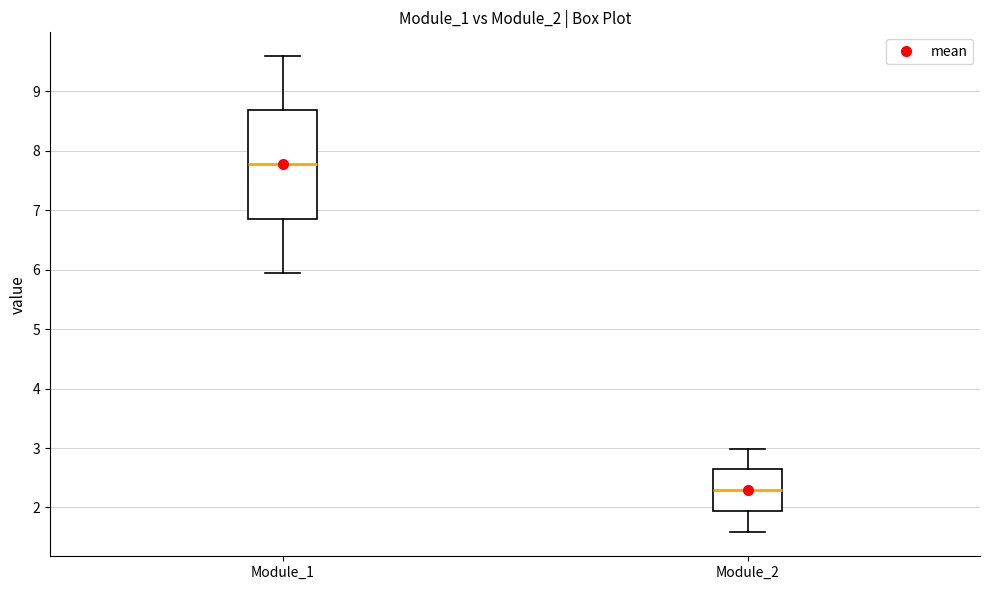

Which box has the lowest median line?

Module_2